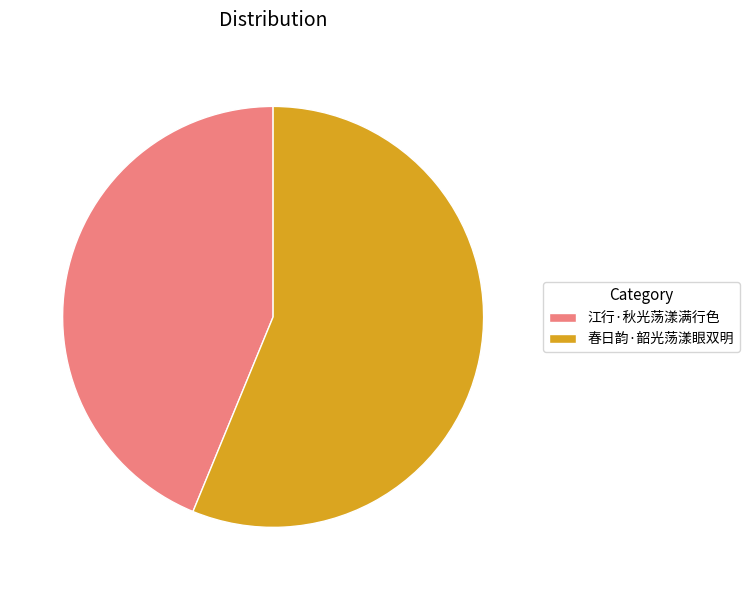

What is the ratio of the value at 春日韵·韶光荡漾眼双明 to the value at 江行·秋光荡漾满行色?

1.3